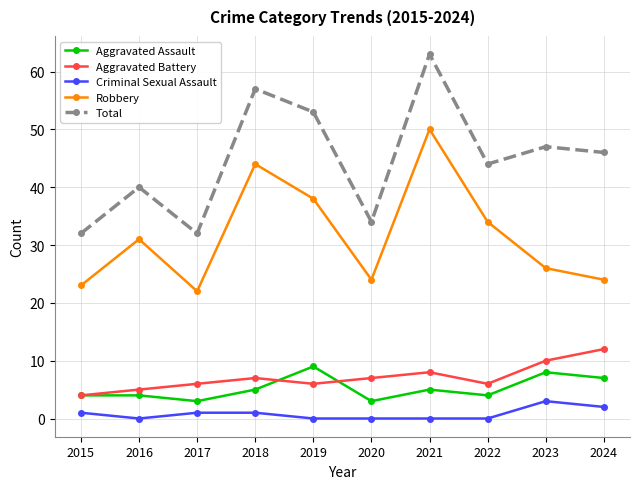

Which series has the largest total across all categories?

Total